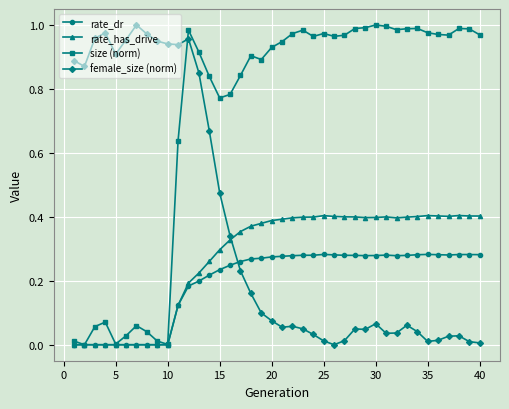

True or false: size (norm) has more than 2 interior local peaks.

True